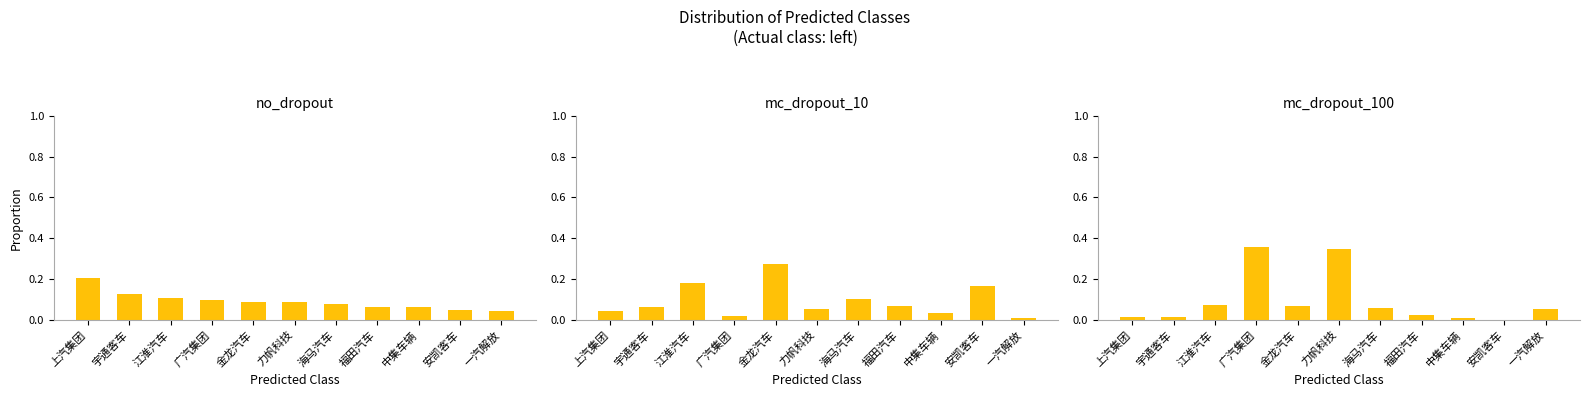

What is the difference between the maximum and minimum values in the mc_dropout_10 series?

0.3